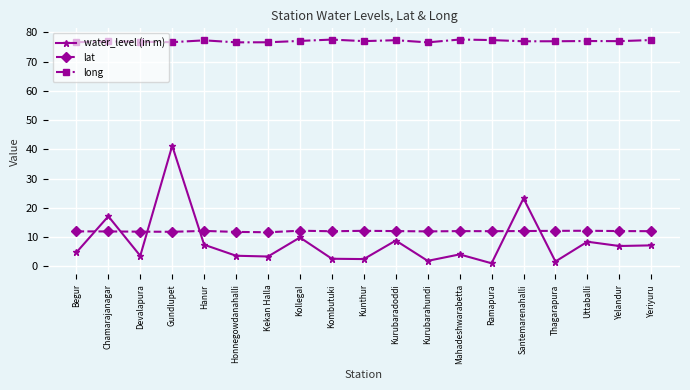

What position from the left is Ramapura?

14